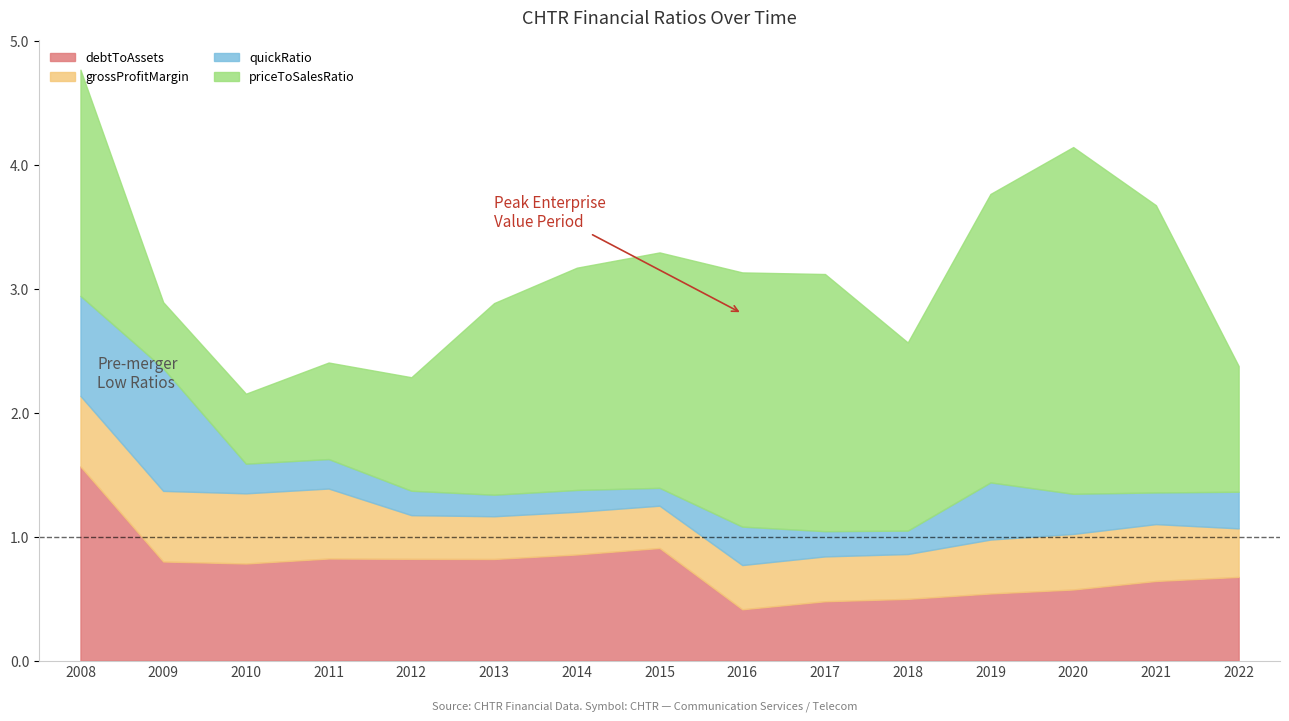

Which has a higher value, 2017 or 2016?

2017